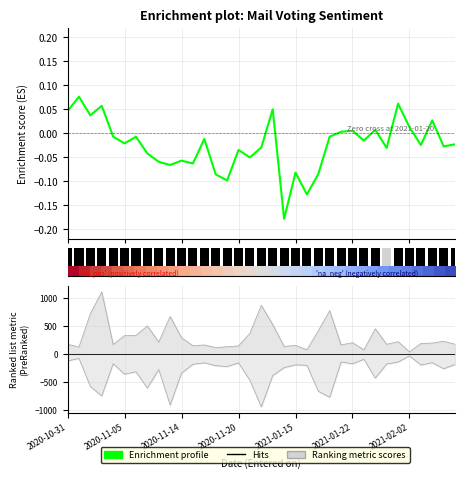

Is it true that Enrichment profile equals -0.1 at 2021-01-15?

True